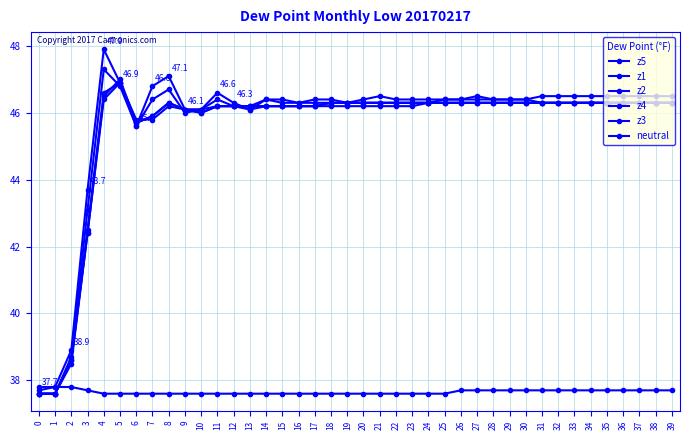

What is the lowest value of the z4 series?

37.6